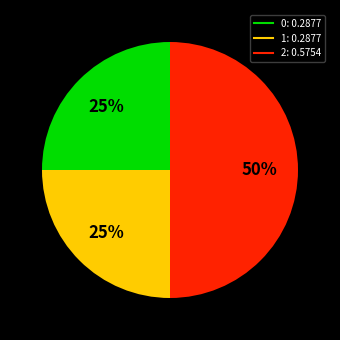

To the nearest percent, what is the average slice percentage?

33%